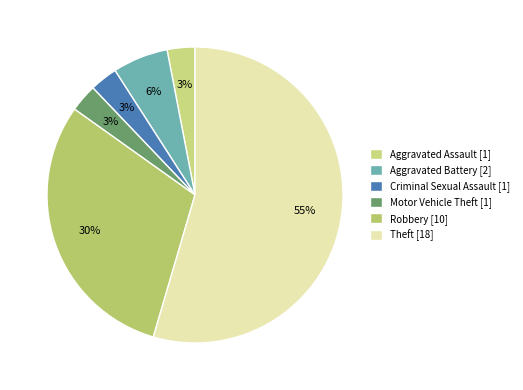

How many segments does this pie chart have?

6